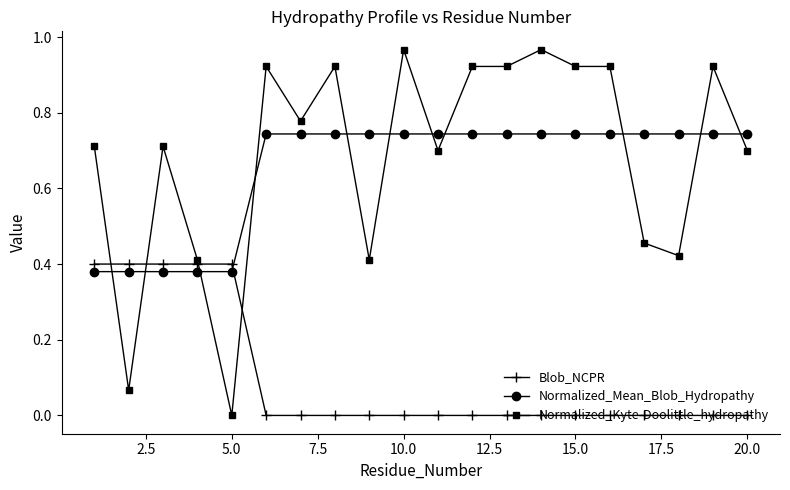

What is the sum of all Blob_NCPR values?

2.0